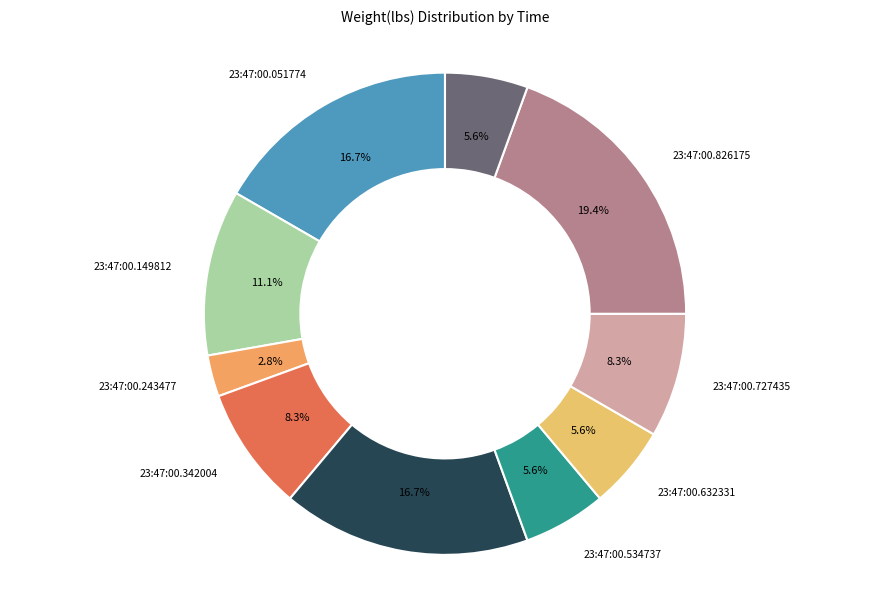

What is the smallest slice in the pie chart?

23:47:00.243477